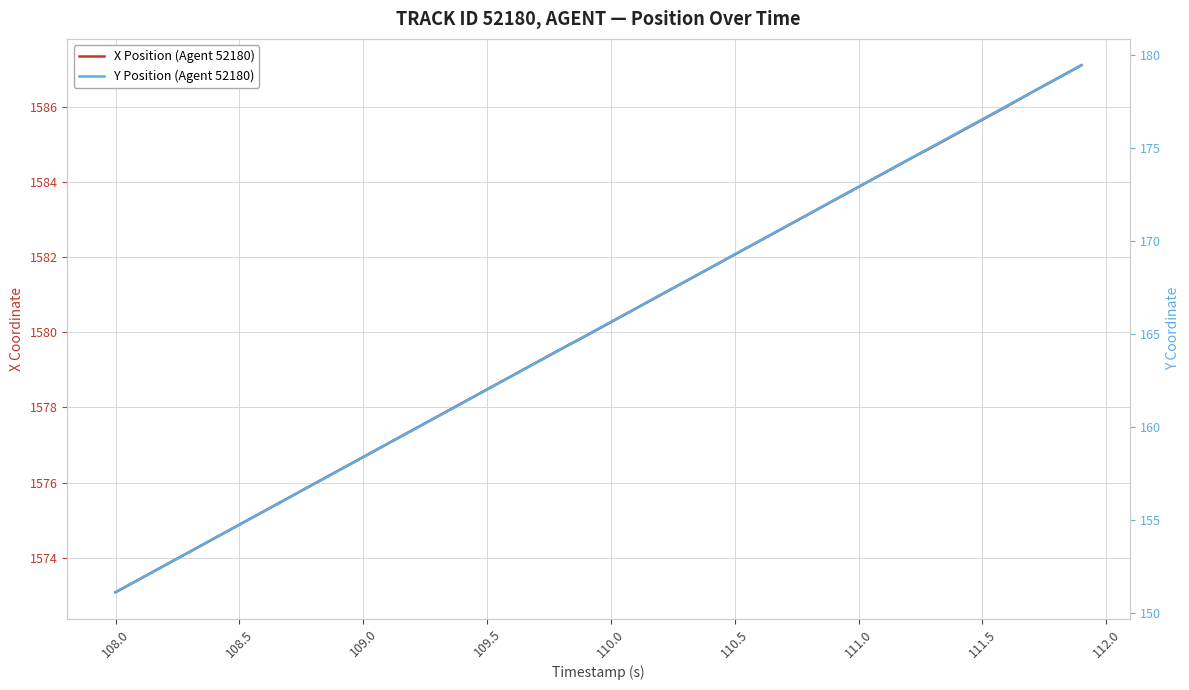

What is the value of the Y Position (Agent 52180) point at the 8th from the left?

156.2